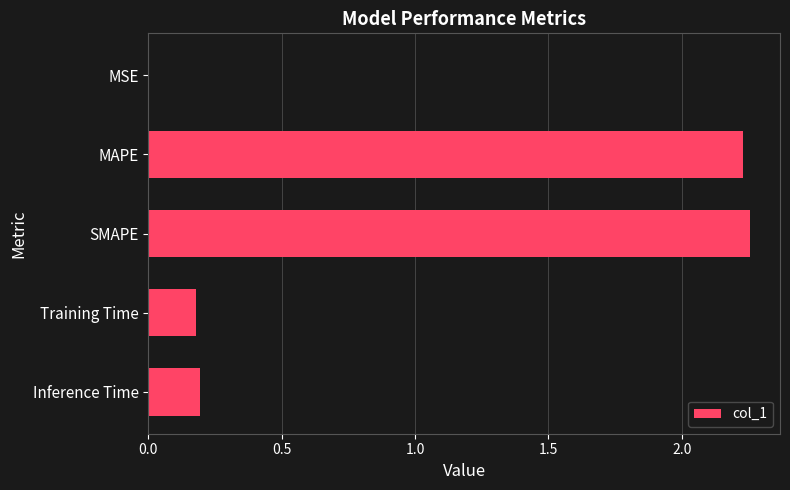

Between Inference Time and MAPE, which is larger?

MAPE